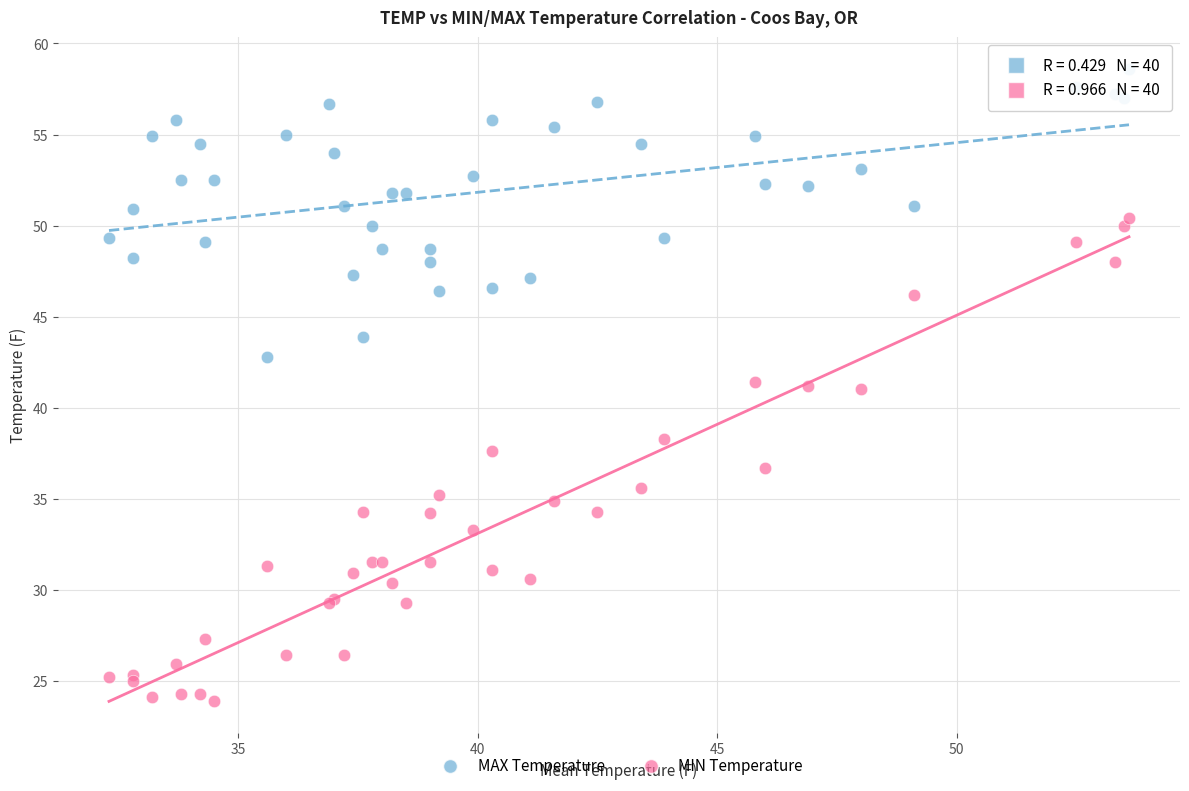

Which series has the largest Y range (max minus min)?

MIN Temperature